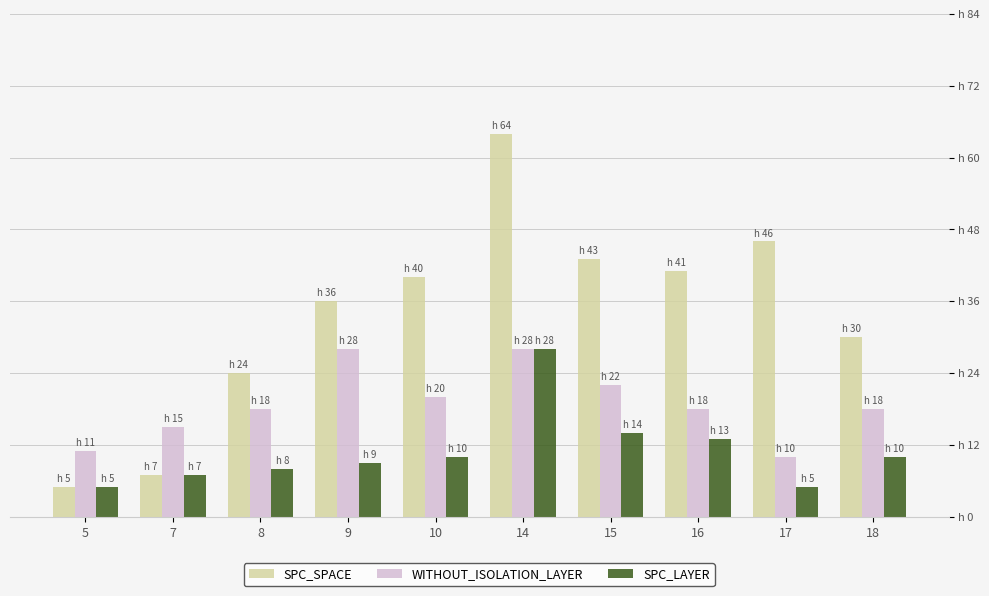

At which label does SPC_SPACE first exceed 40?

14